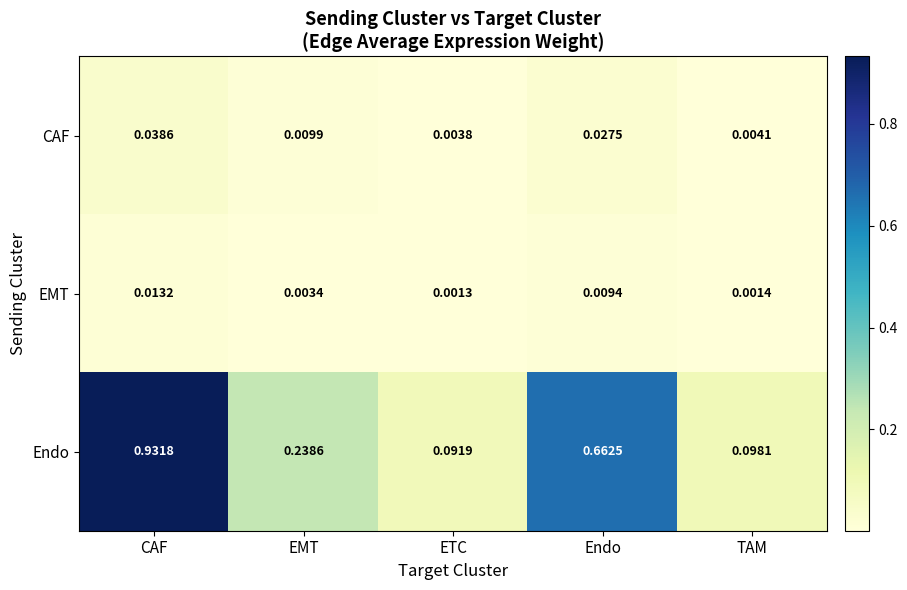

At TAM, list the series in order from smallest to largest.

EMT, CAF, Endo